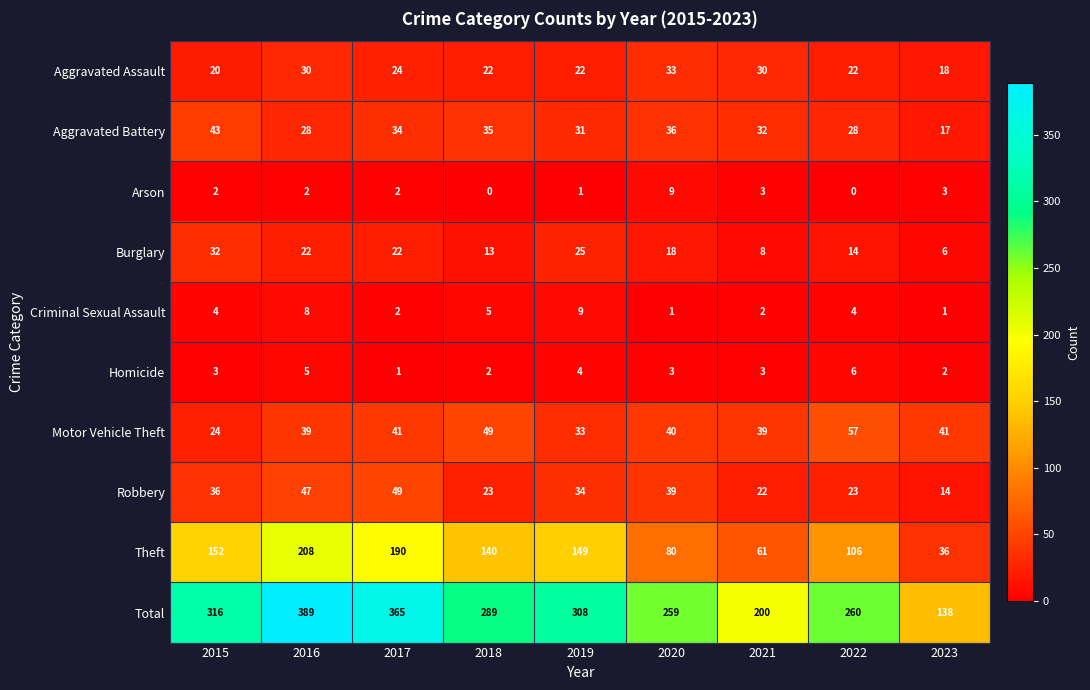

At which label does Theft reach its minimum?

2023